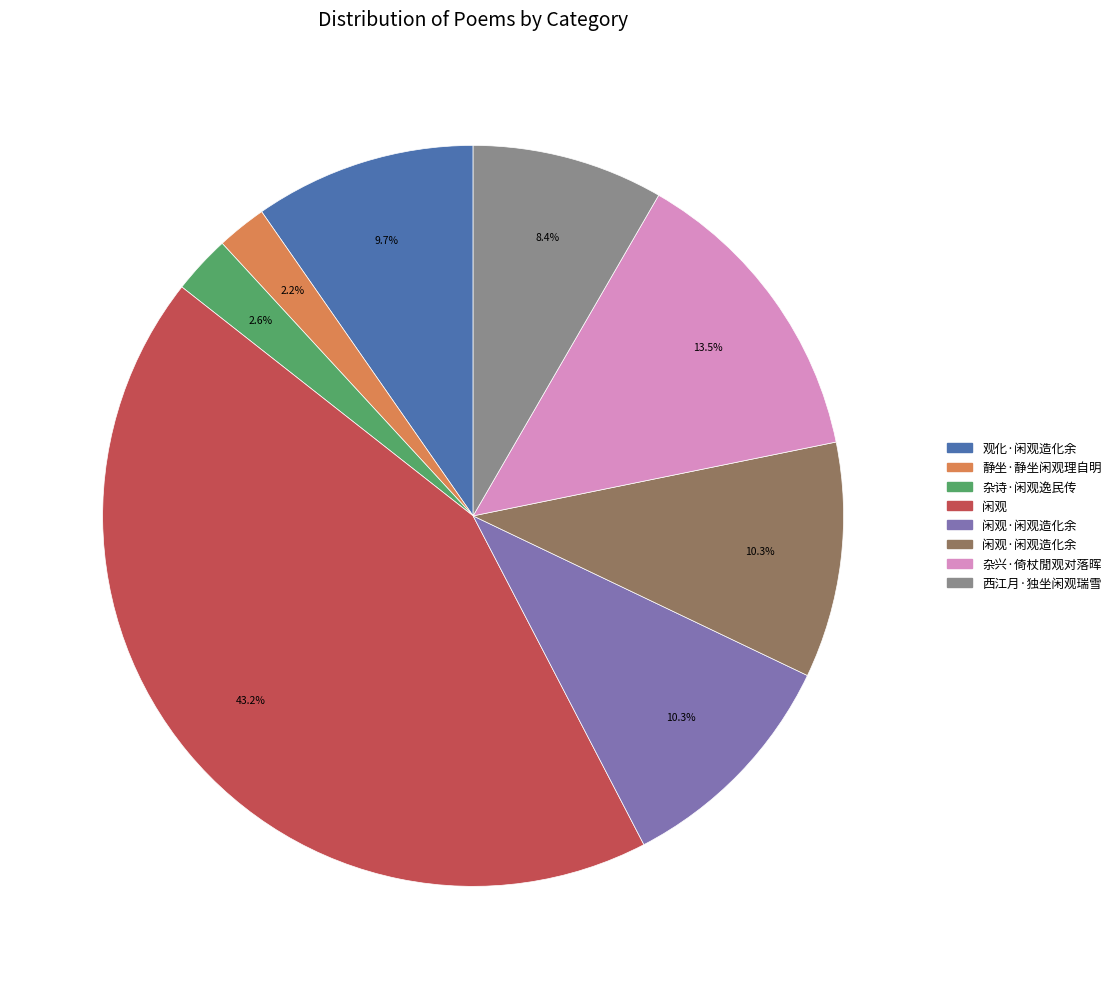

Does any single category account for the majority?

No